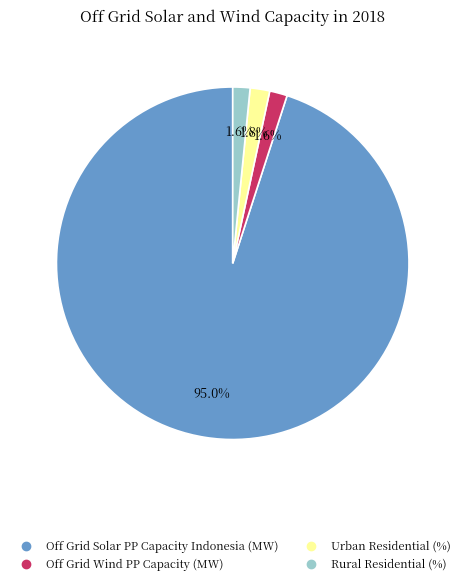

Which slice is the largest?

Off Grid Solar PP Capacity Indonesia (MW)